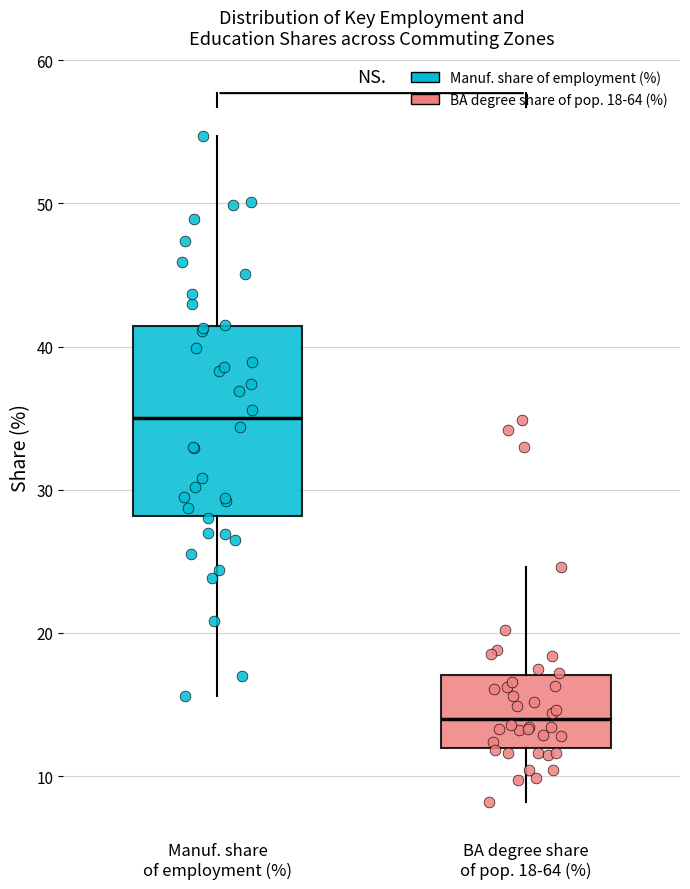

Reading left to right, transcribe this box plot: for each box, give where its median line is, the range the box spans, and where its two whiskers end, as read against the y-axis. The values are not printed on the chart, so give them approximately, as read against the axis.

Manuf. share of employment (%): median 35, box 28 to 41, whiskers 16 to 55
BA degree share of pop. 18-64 (%): median 14, box 12 to 17, whiskers 8 to 25